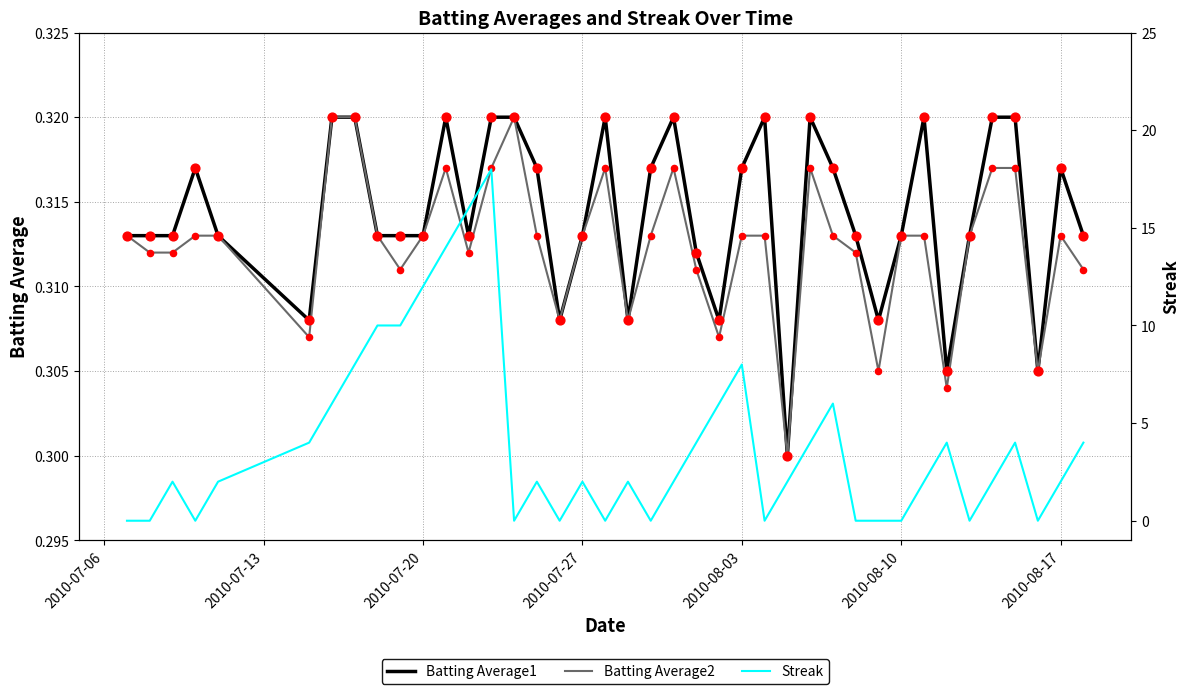

Which series has the largest total across all categories?

Streak